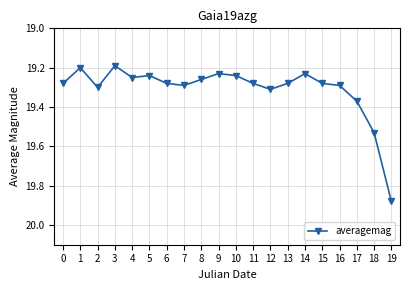

What is the sum of the values at 13 and 1?

38.5